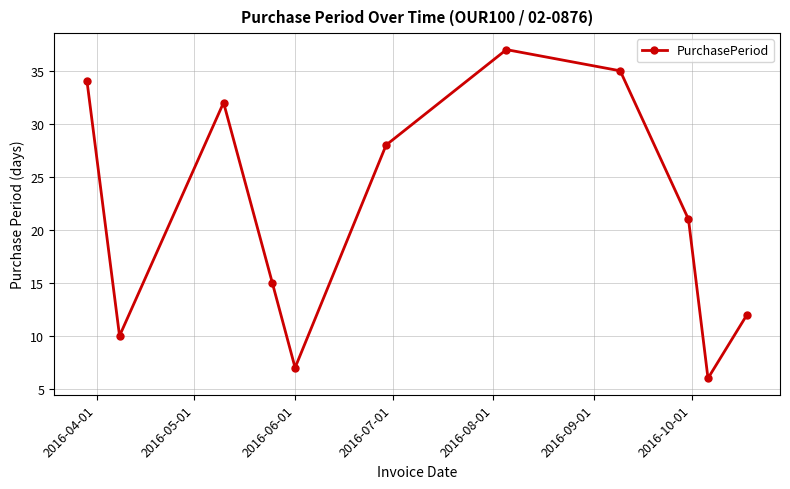

What is the value of the 3rd point from the left?

32